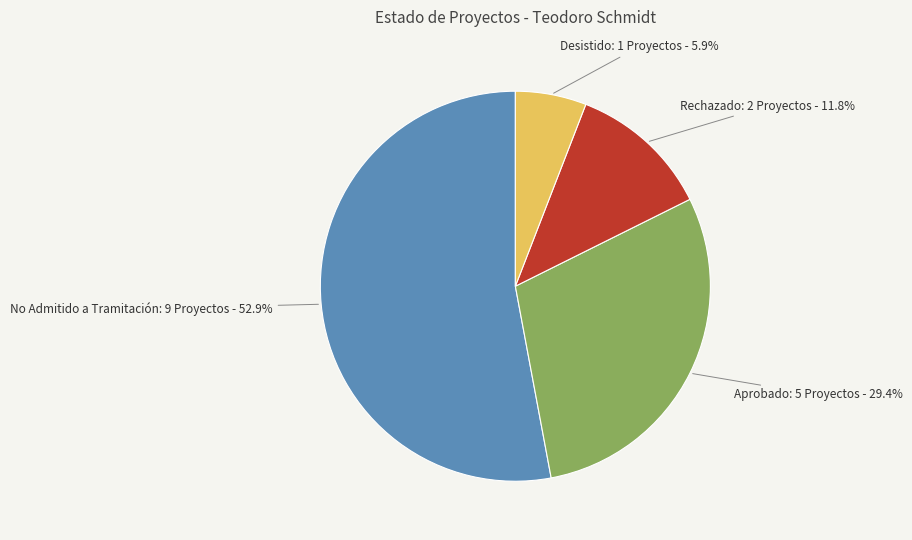

Is there a majority slice in this chart?

Yes